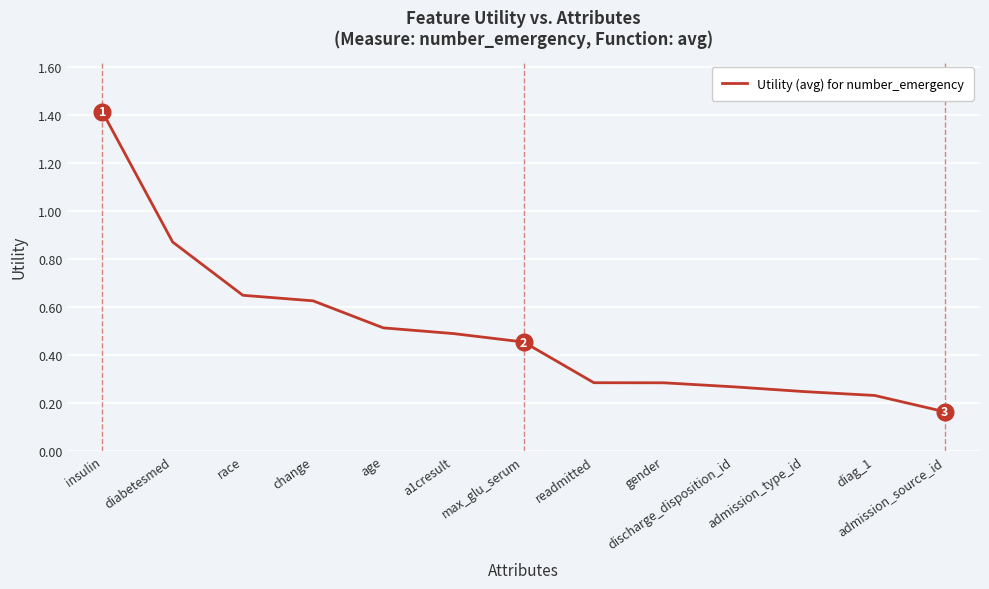

Where is the data nearest to the value 0?

admission_source_id